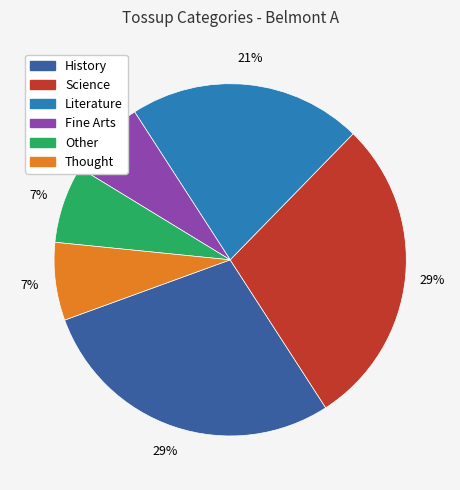

Is Other the majority of the pie?

No